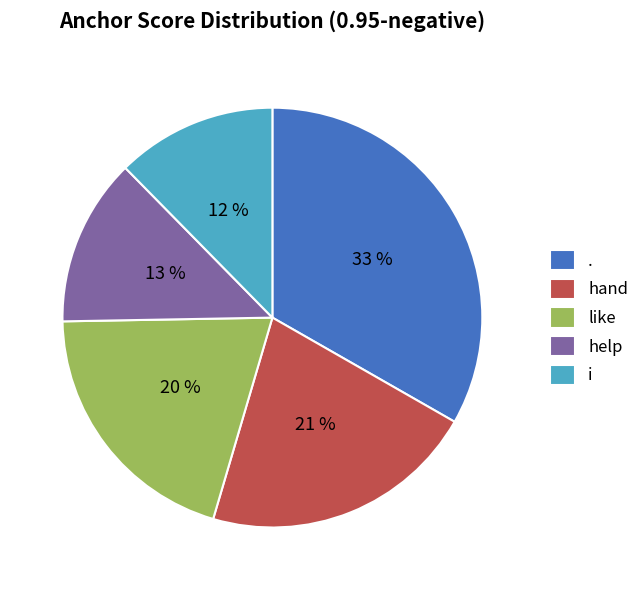

To the nearest percent, what is the average slice percentage?

20%